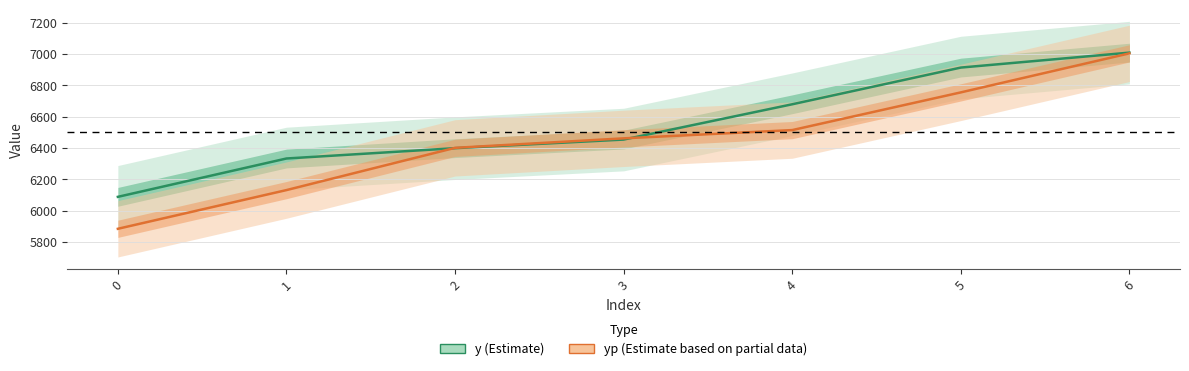

Reading left to right, list all the values displayed in this chart.

y: 6087.5	6332.5	6398.5	6453.5	6679.0	6913.5	7009.0
yp: 5883.4	6130.7	6400.5	6461.3	6514.1	6754.9	7004.3